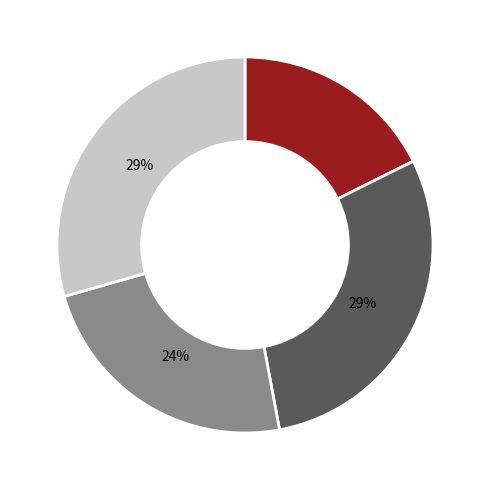

Is there any slice that represents more than half of the pie?

No